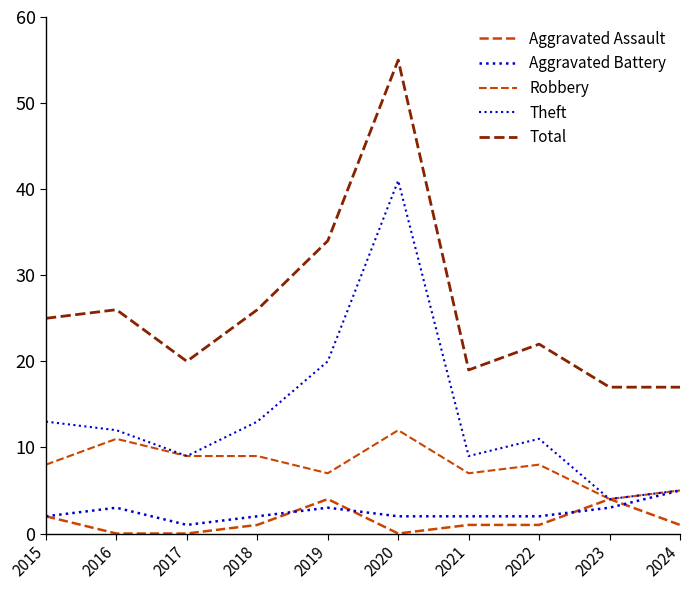

Where does the Aggravated Assault series first go above 1?

2015